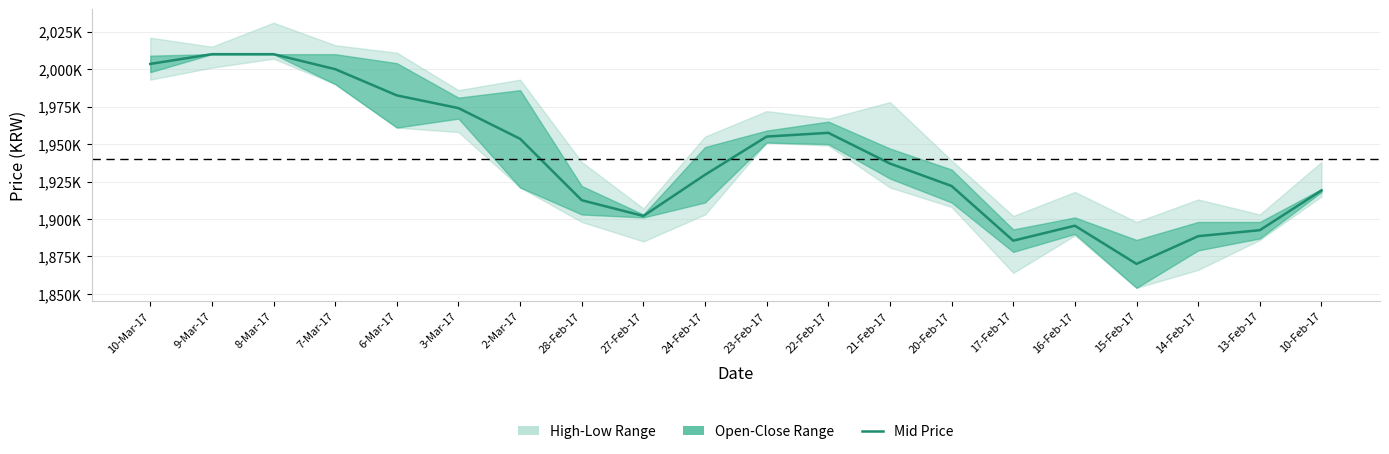

What is the change in value from 6-Mar-17 to 10-Feb-17?

-63500